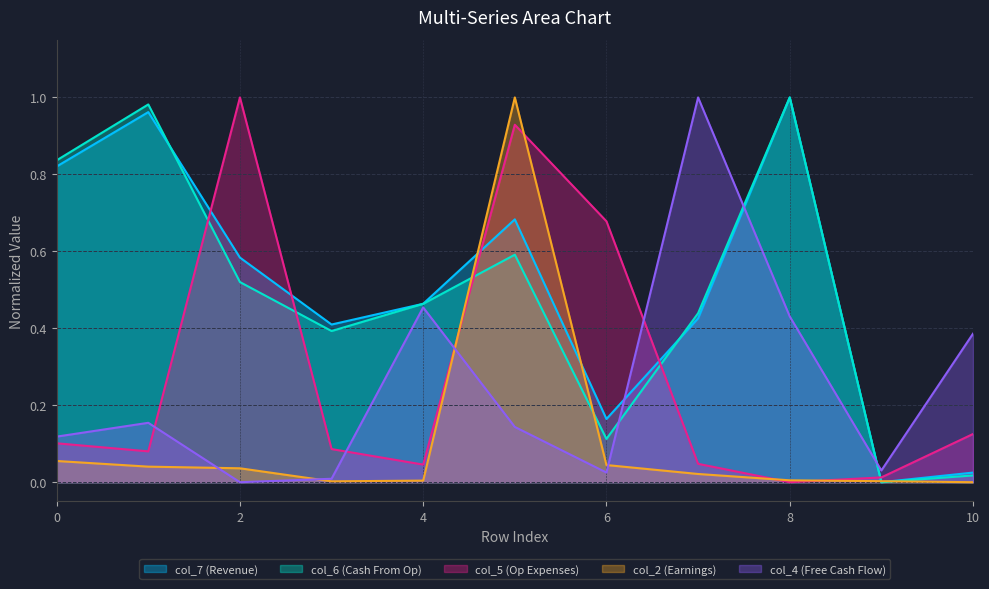

Between 2 and 4, which is larger?

2